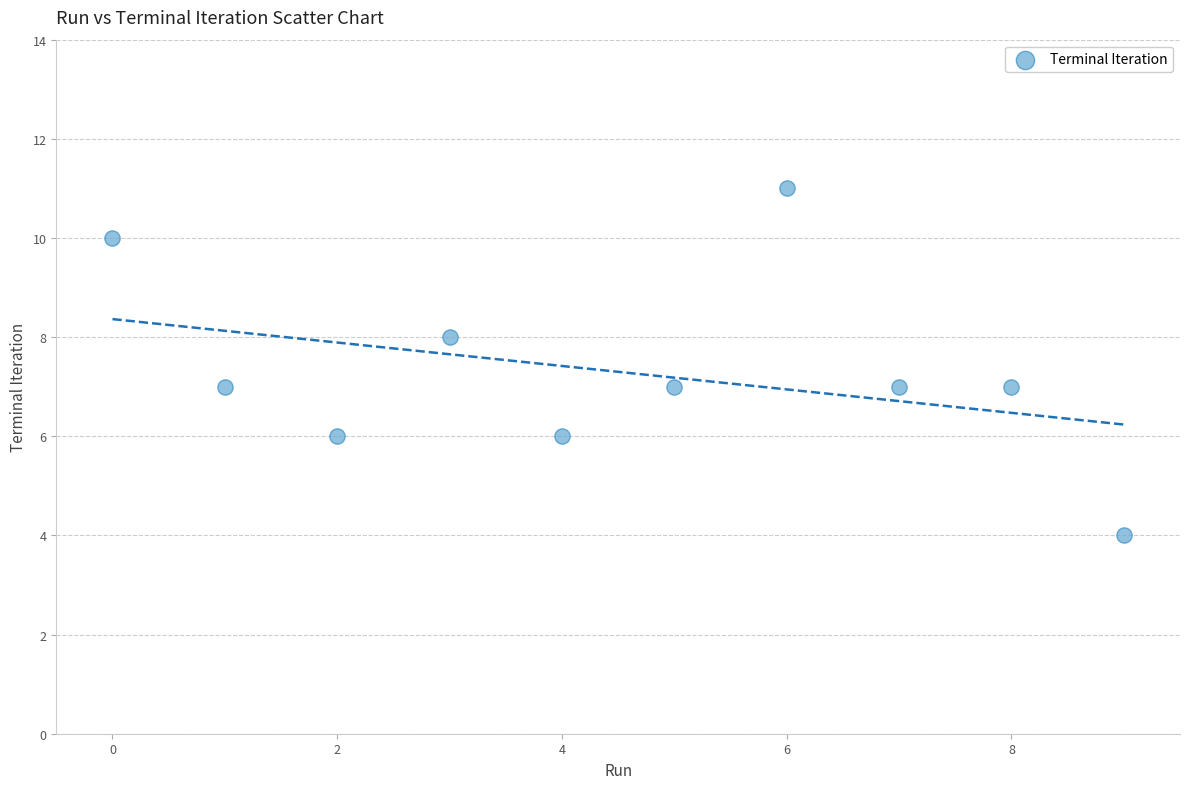

What is the average Y value?

7